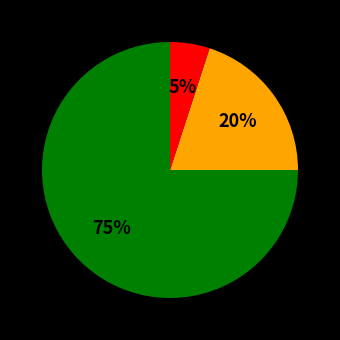

Does any single category account for the majority?

Yes